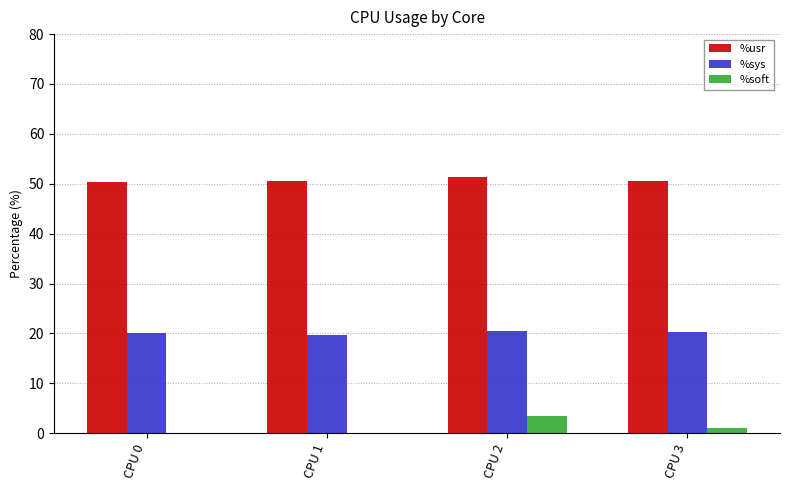

What is the total value across all series at CPU 0?

70.4